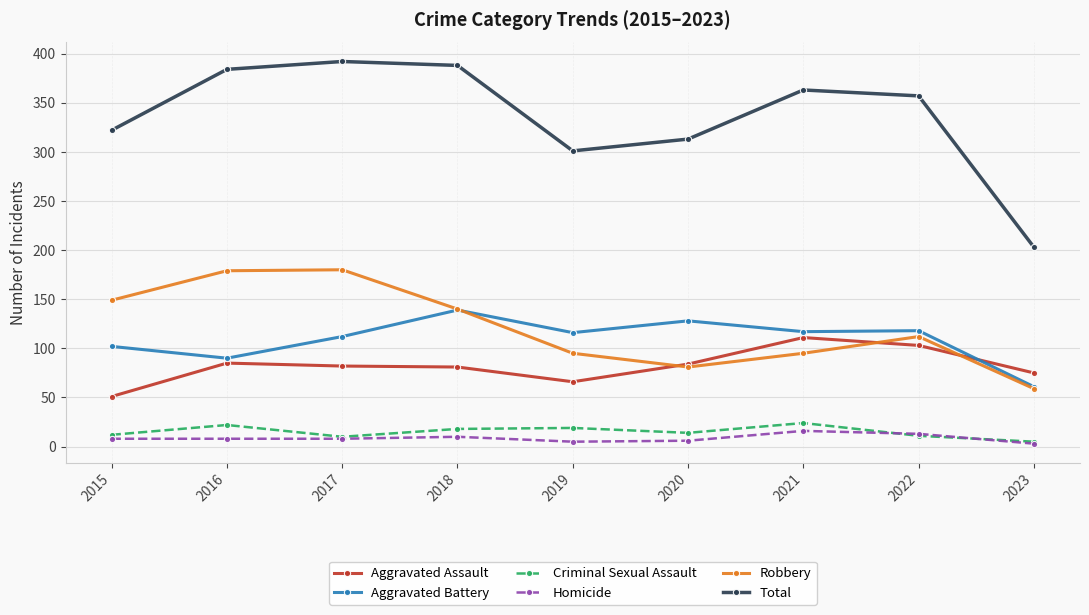

Count the number of data series in this chart.

6